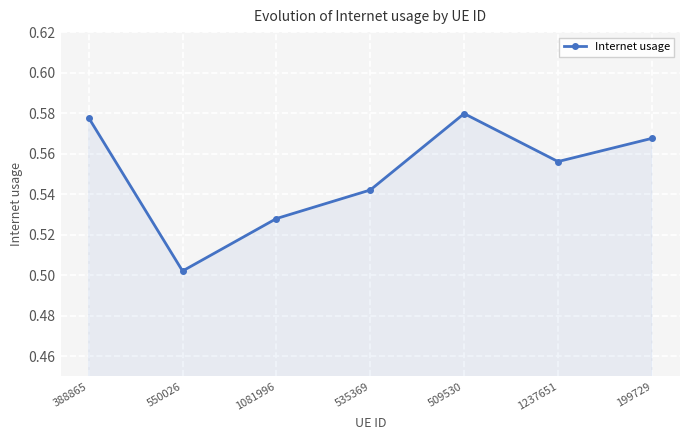

True or false: there are more than 1 points higher than both neighbors.

False